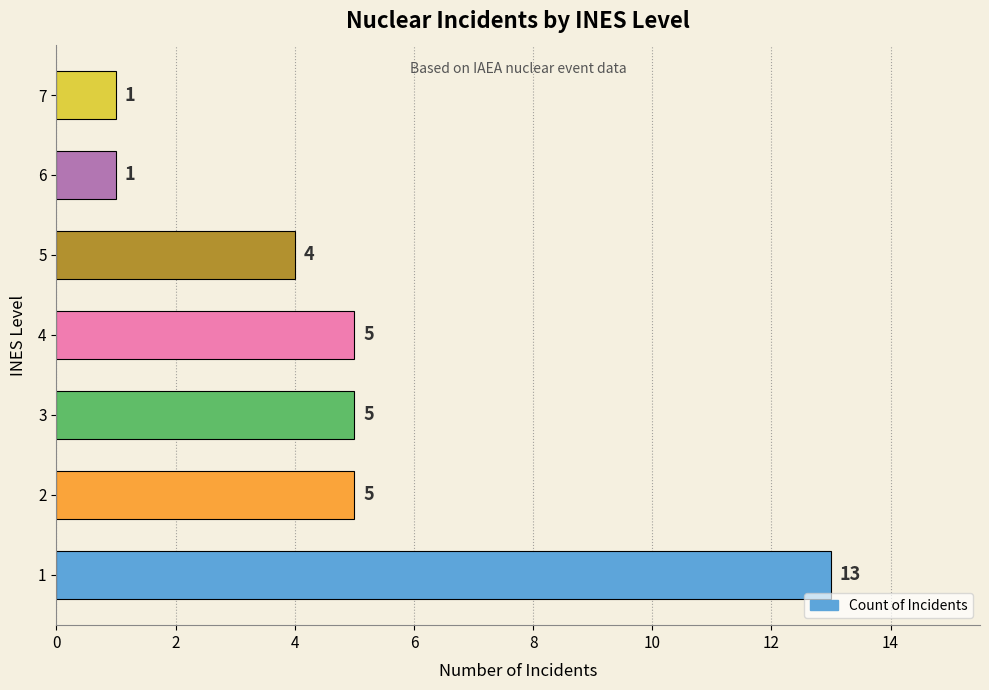

Is it true that the value at 5 is 4?

True